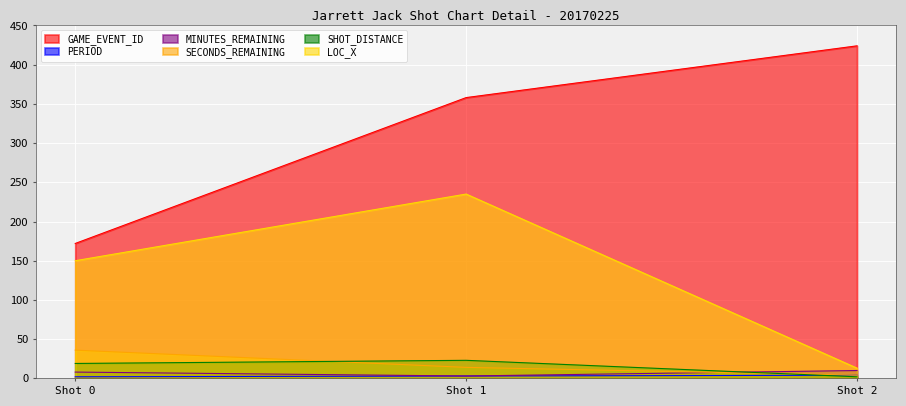

What is the sum of all PERIOD values?

9